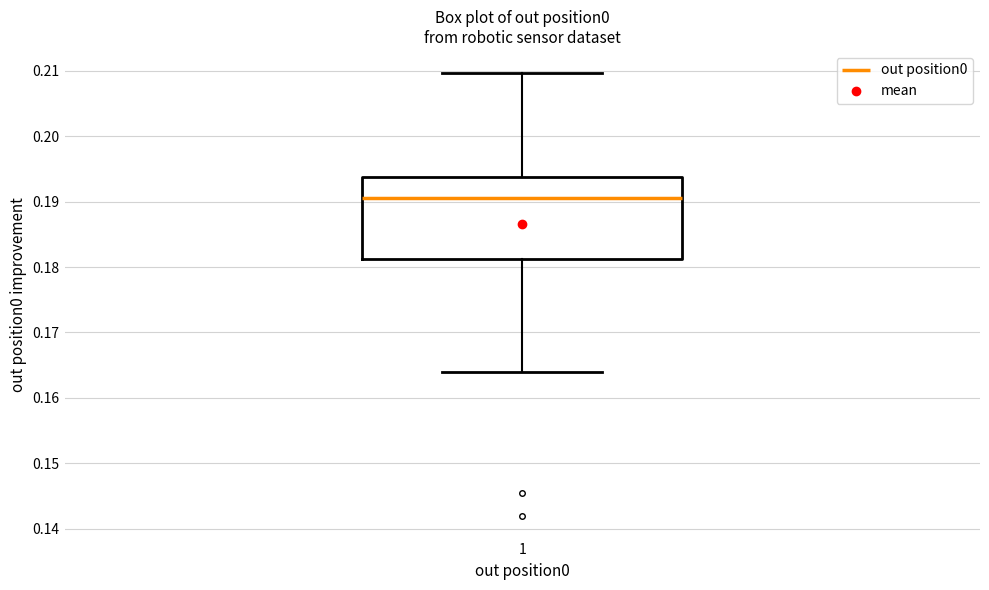

Transcribe this box plot: give where the median line is, the range the box spans, and where the two whiskers end, as read against the y-axis. The values are not printed on the chart, so give them approximately, as read against the axis.

median 0.191, box 0.181 to 0.194, whiskers 0.164 to 0.210